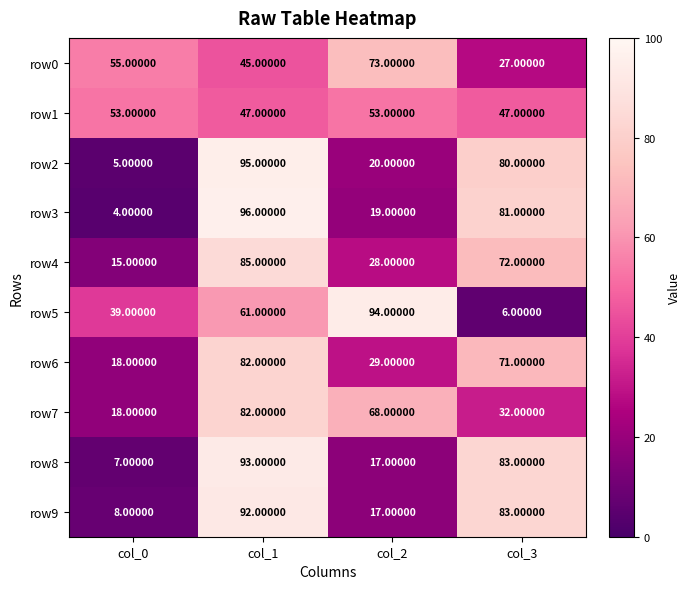

Which series changed the most between col_0 and col_3?

row3